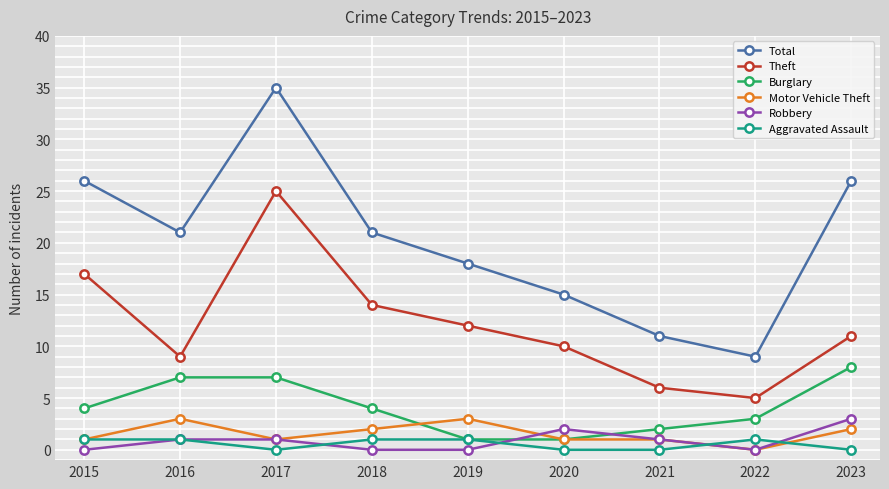

At which category does the chart reach its peak across all series?

2017